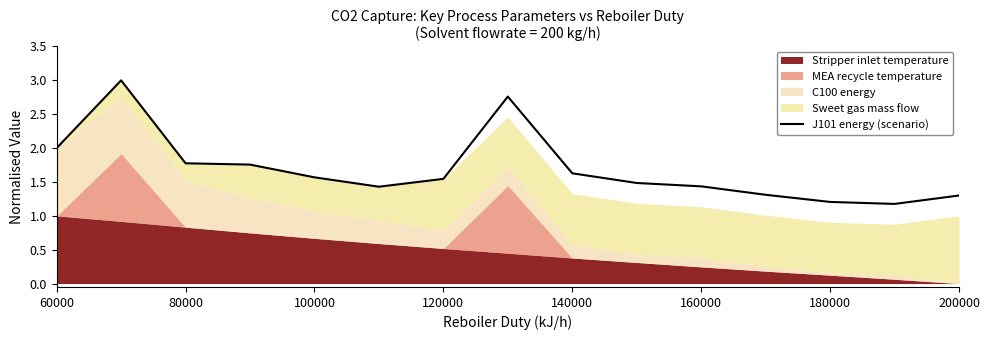

What is the lowest value of the J101 energy (scenario) series?

1.2